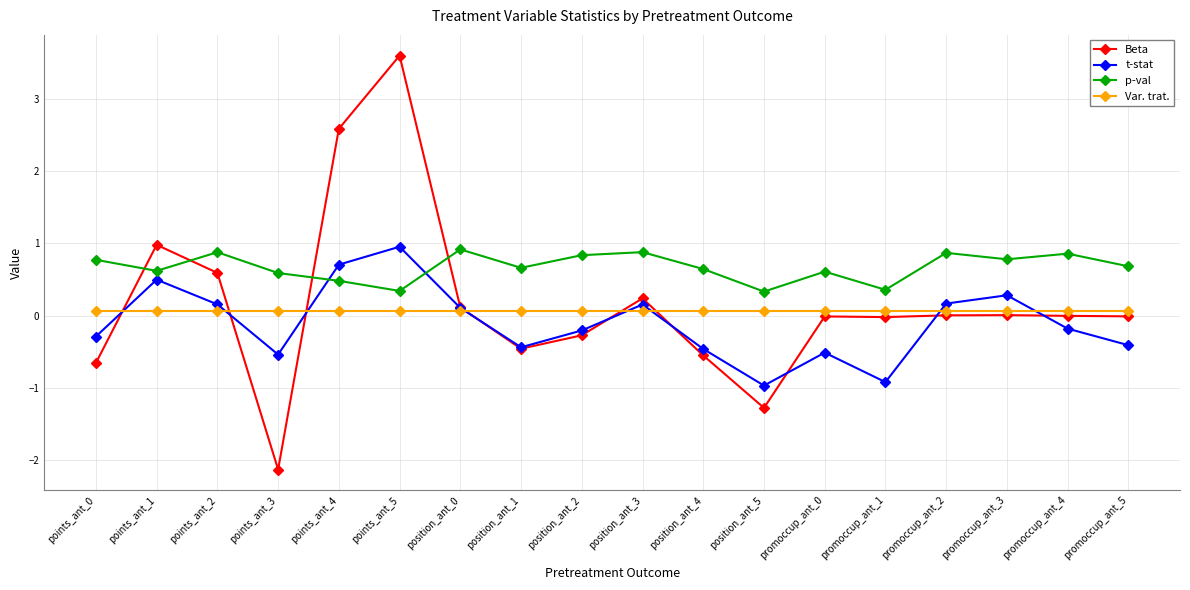

What position from the left is promoccup_ant_1?

14